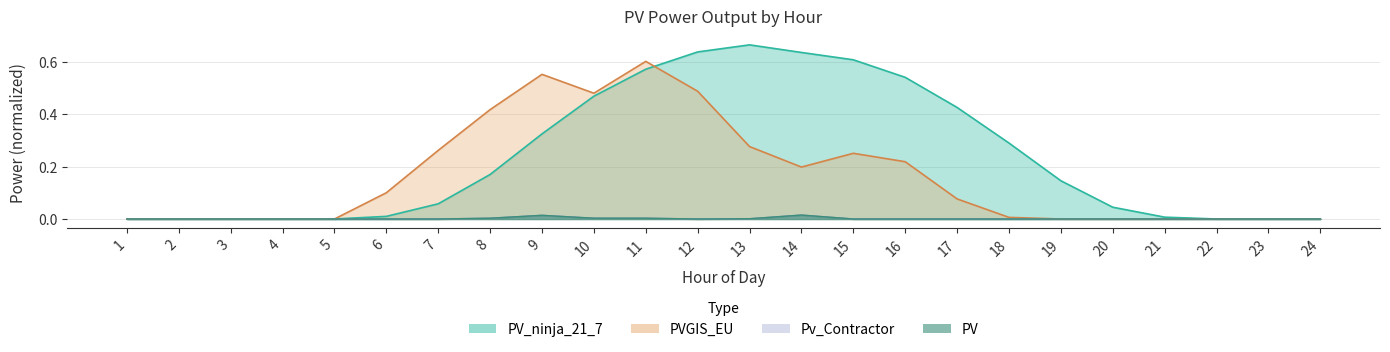

In PV, how many points are lower than both neighbors (excluding endpoints)?

1